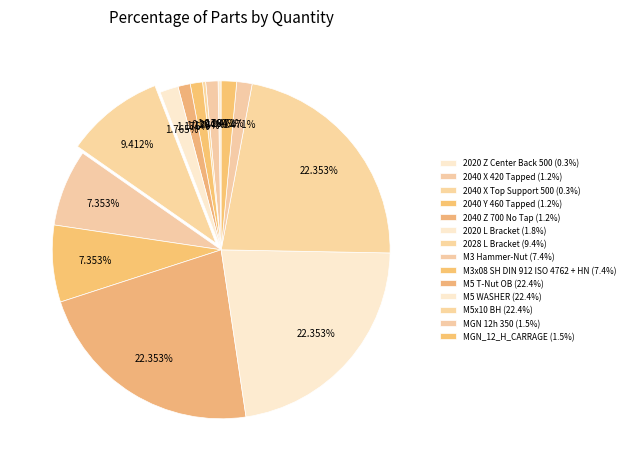

How many segments does this pie chart have?

14